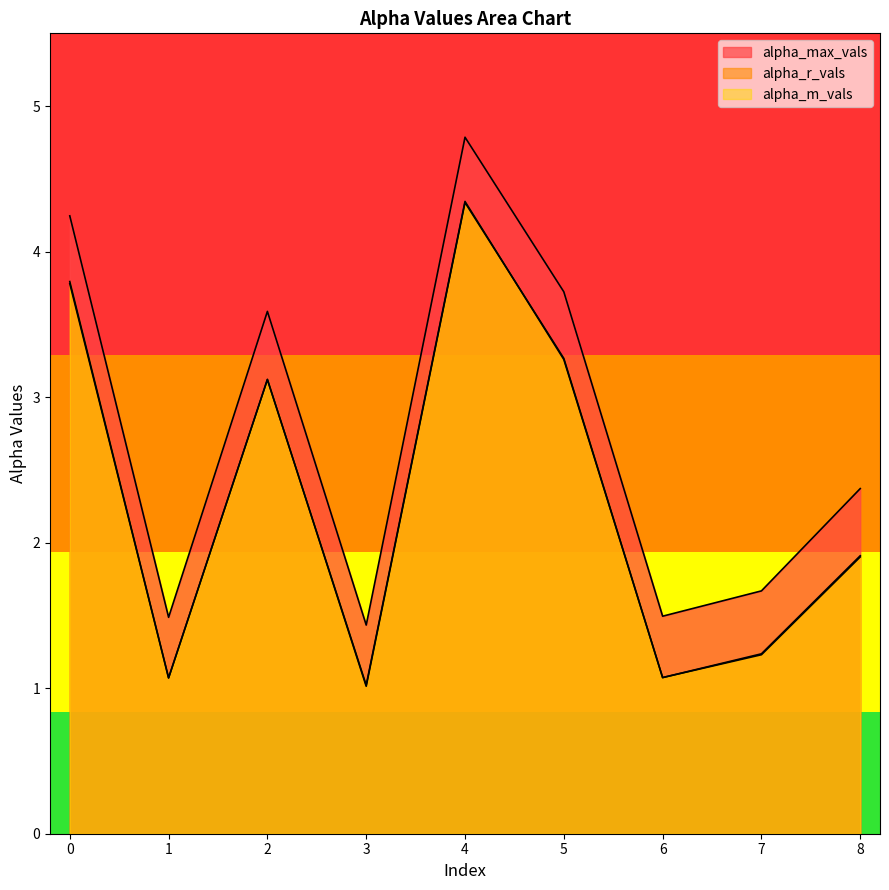

Reading left to right, what are all the values shown in this chart?

alpha_max_vals: 0=4.2	1=1.5	2=3.6	3=1.4	4=4.8	5=3.7	6=1.5	7=1.7	8=2.4
alpha_r_vals: 0=3.8	1=1.1	2=3.1	3=1.0	4=4.3	5=3.3	6=1.1	7=1.2	8=1.9
alpha_m_vals: 0=3.8	1=1.1	2=3.1	3=1.0	4=4.3	5=3.3	6=1.1	7=1.2	8=1.9